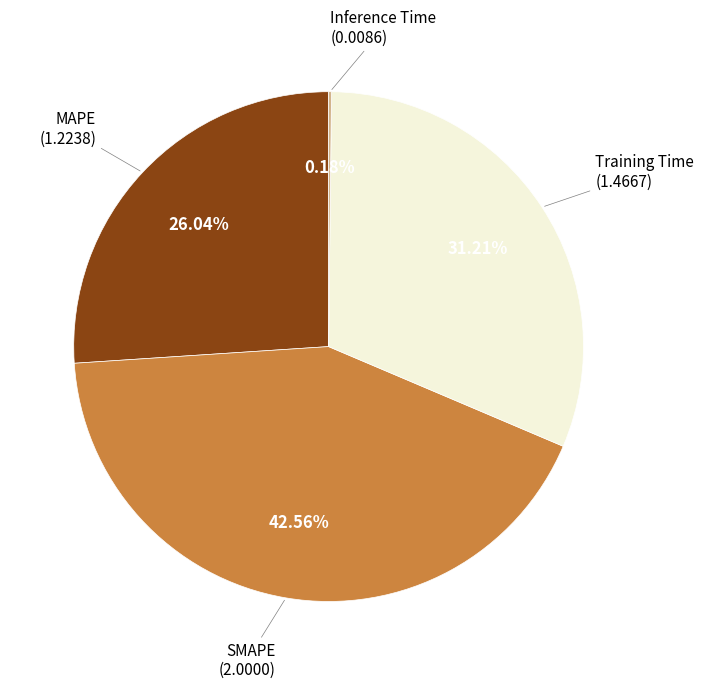

Does any single category account for the majority?

No